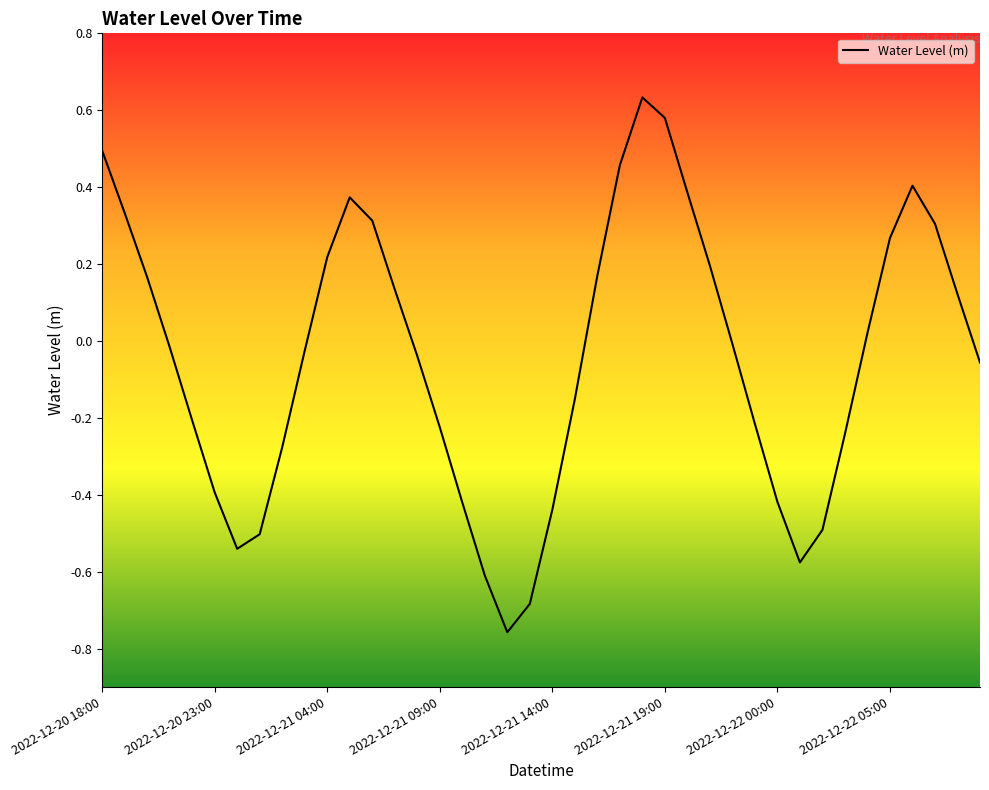

Does the chart display data point markers on the line(s)?

No